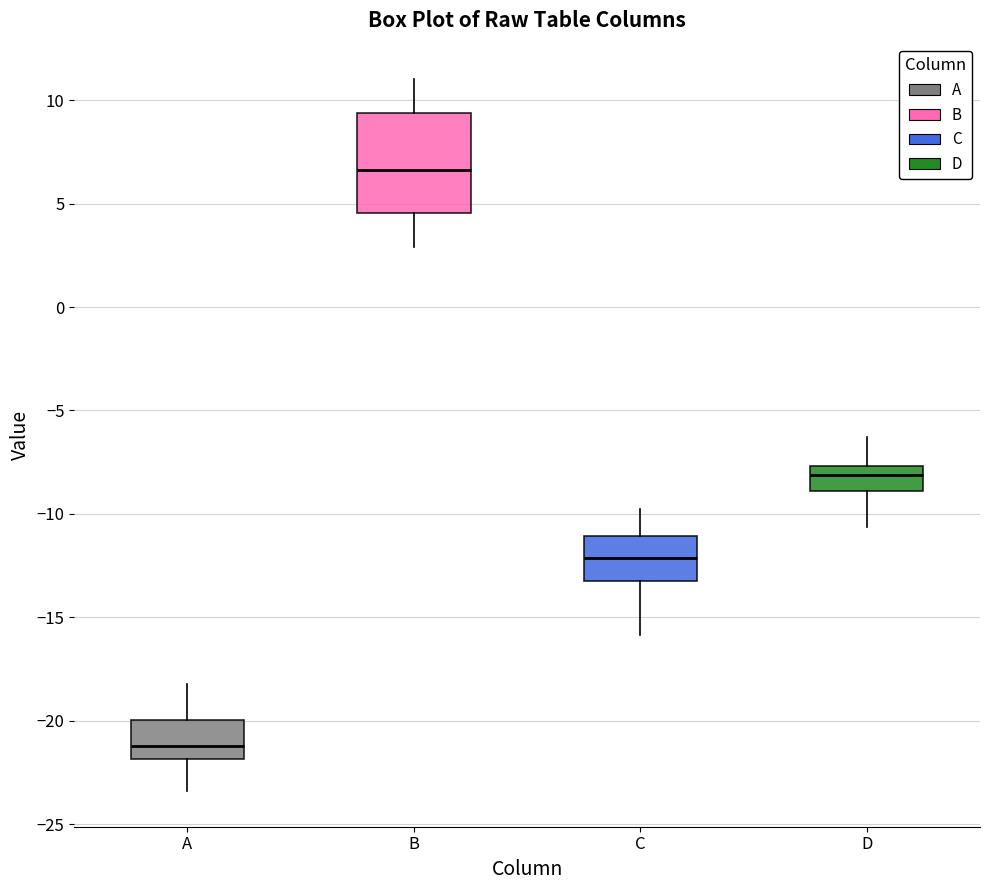

Reading left to right, transcribe this box plot: for each box, give where its median line is, the range the box spans, and where its two whiskers end, as read against the y-axis. The values are not printed on the chart, so give them approximately, as read against the axis.

A: median -21.0, box -22.0 to -20.0, whiskers -23.5 to -18.0
B: median 6.5, box 4.5 to 9.5, whiskers 3.0 to 11.0
C: median -12.0, box -13.0 to -11.0, whiskers -16.0 to -10.0
D: median -8.0, box -9.0 to -7.5, whiskers -10.5 to -6.5